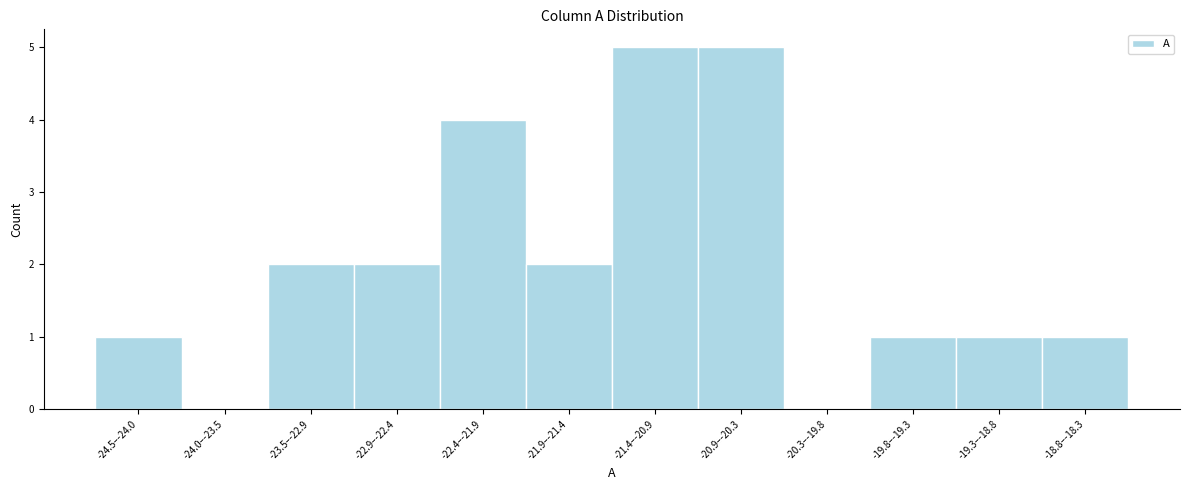

Reading left to right, list all the values displayed in this chart.

-24.5–-24.0=1	-24.0–-23.5=0	-23.5–-22.9=2	-22.9–-22.4=2	-22.4–-21.9=4	-21.9–-21.4=2	-21.4–-20.9=5	-20.9–-20.3=5	-20.3–-19.8=0	-19.8–-19.3=1	-19.3–-18.8=1	-18.8–-18.3=1